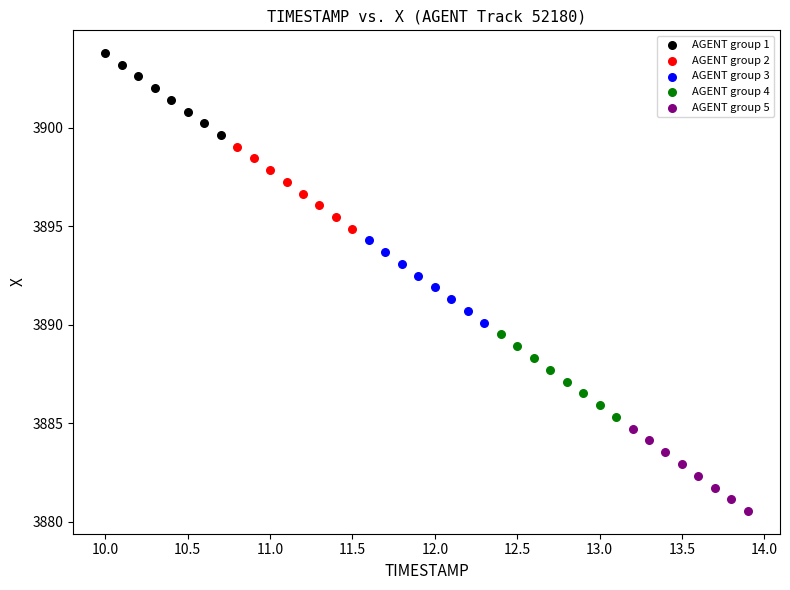

Which series contains the lowest Y value?

AGENT group 5